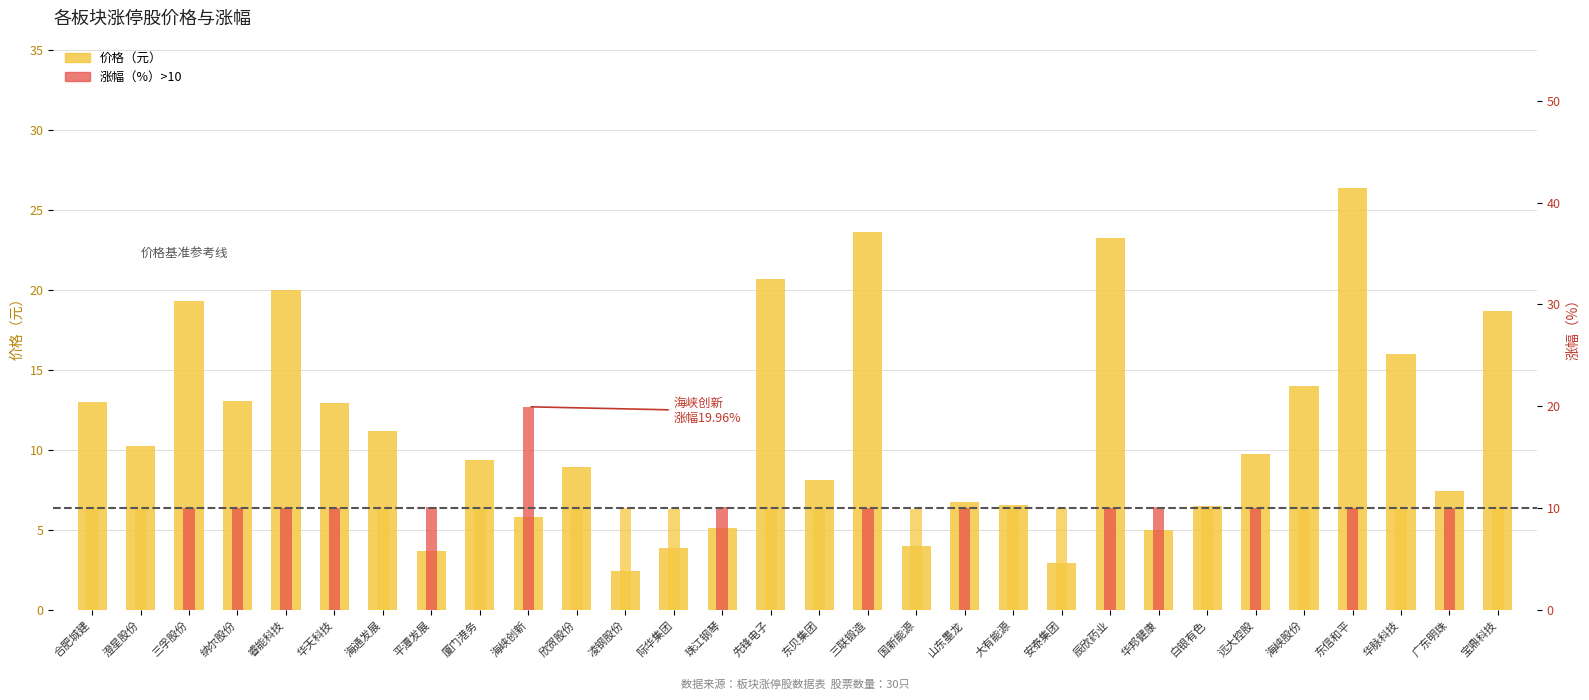

What are all the series names shown in the legend?

价格, 涨幅